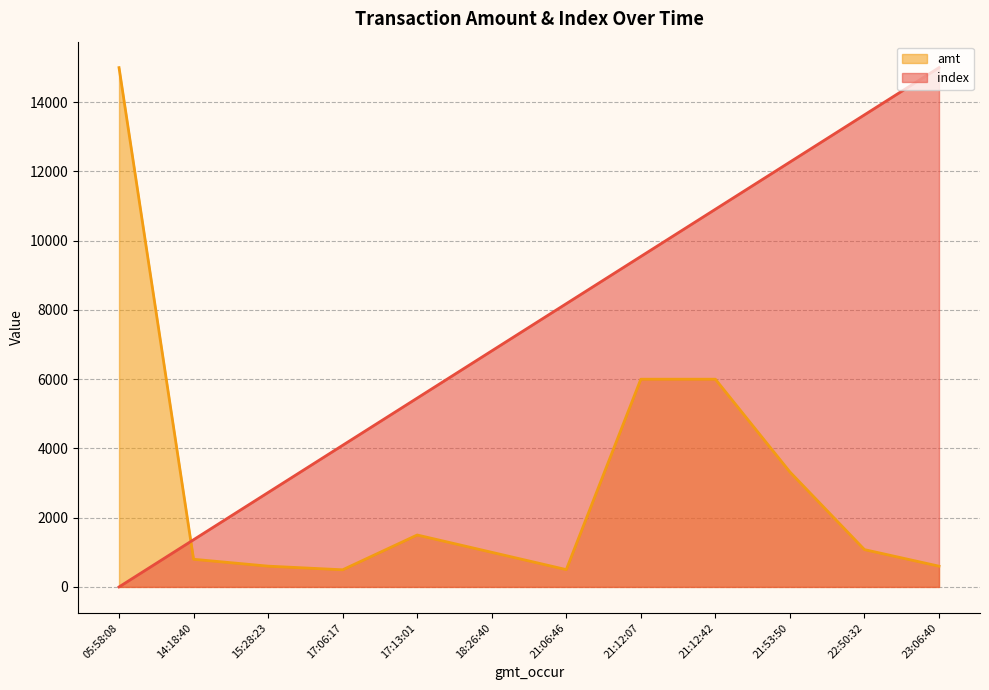

Which series has the largest total across all categories?

index